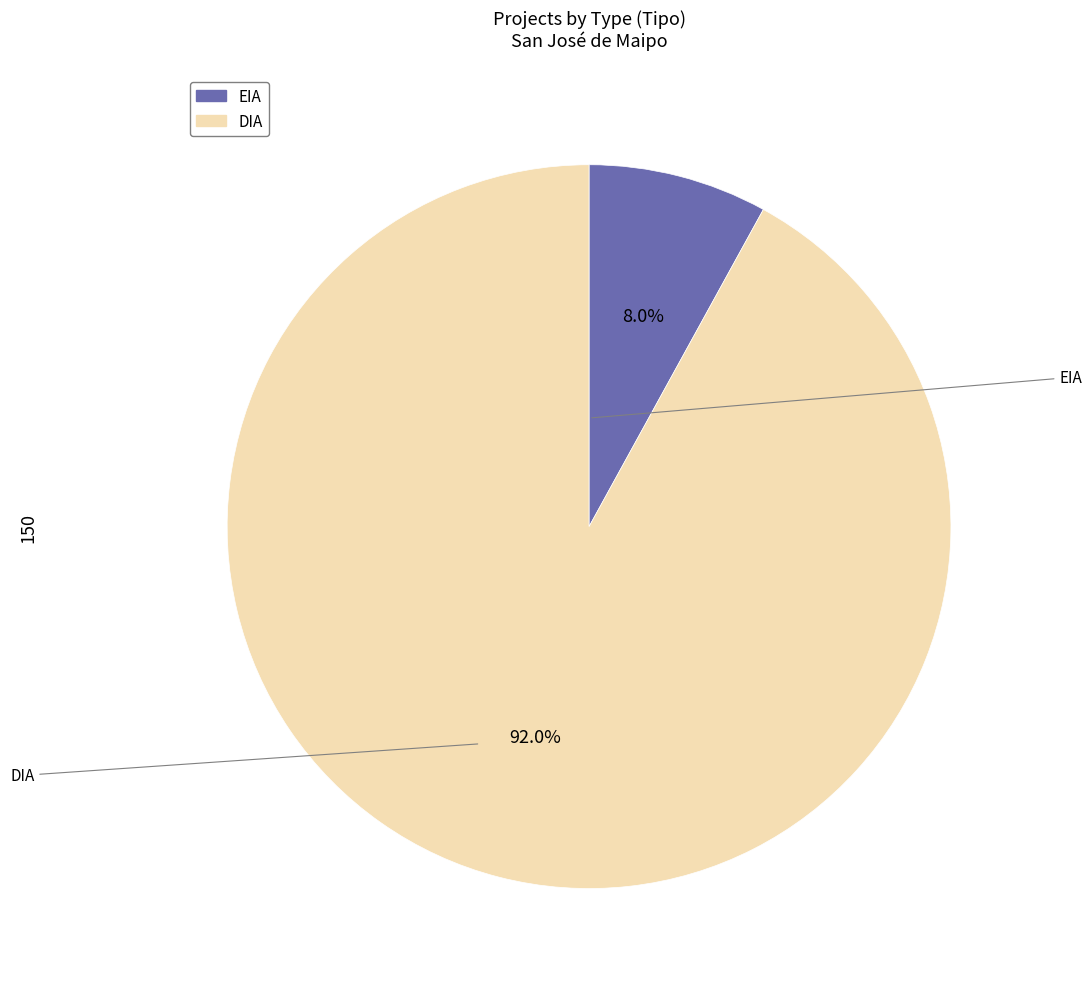

What is the ratio of the value at EIA to the value at DIA?

0.1